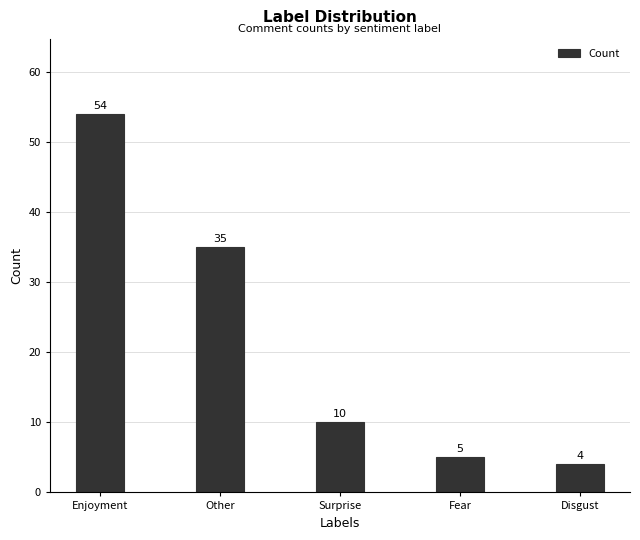

Which label corresponds to the largest value in the chart?

Enjoyment